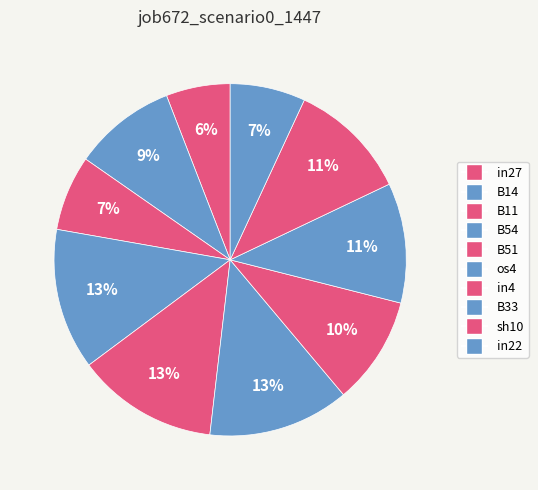

How many segments does this pie chart have?

10